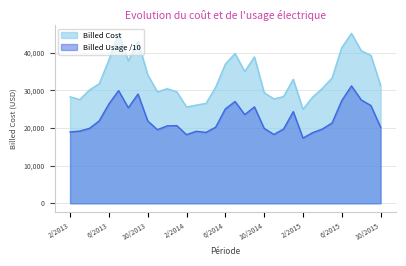

True or false: Billed Cost has more than 1 interior local peaks.

True